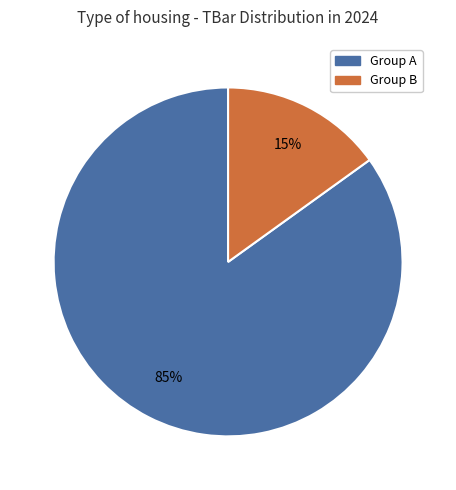

How many slices are in this pie chart?

2